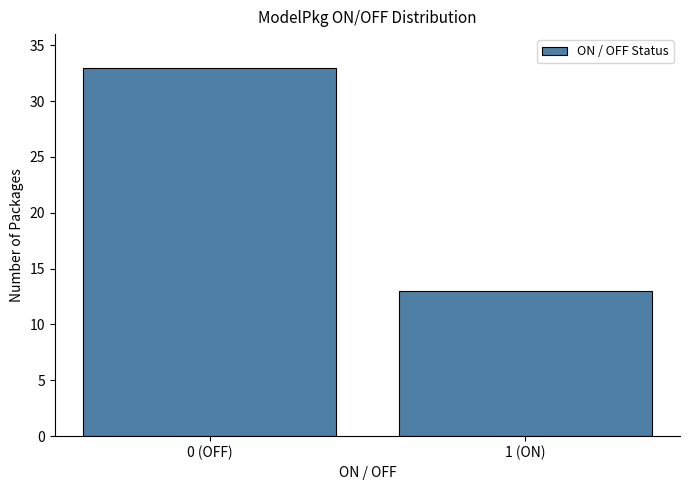

Reading right to left, transcribe all the data shown in this chart.

1 (ON)=13	0 (OFF)=33